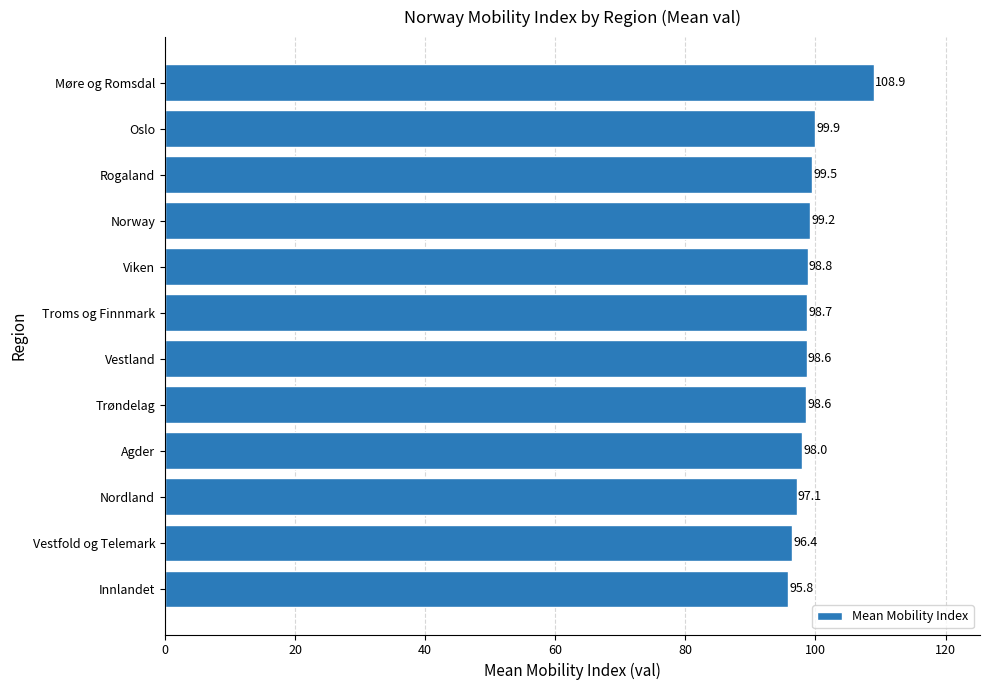

What is the difference between the maximum and second lowest values?

12.5